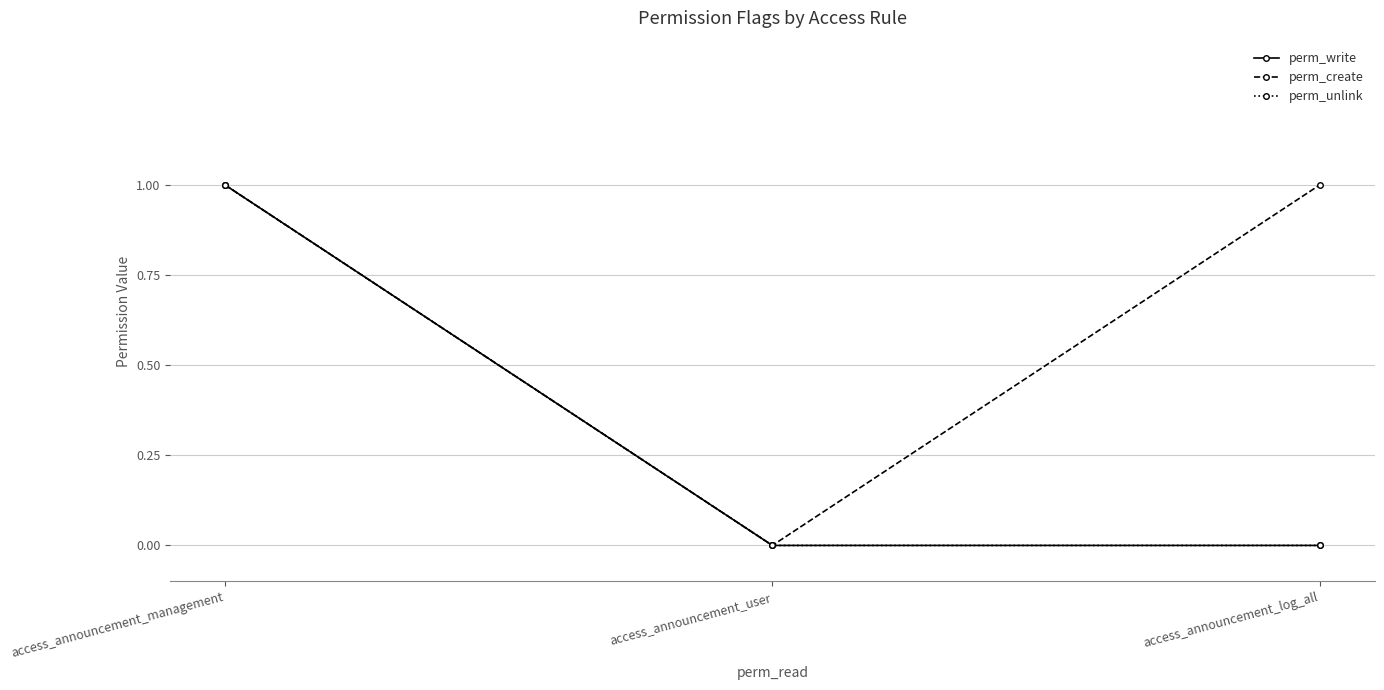

What are all the series names shown in the legend?

perm_write, perm_create, perm_unlink